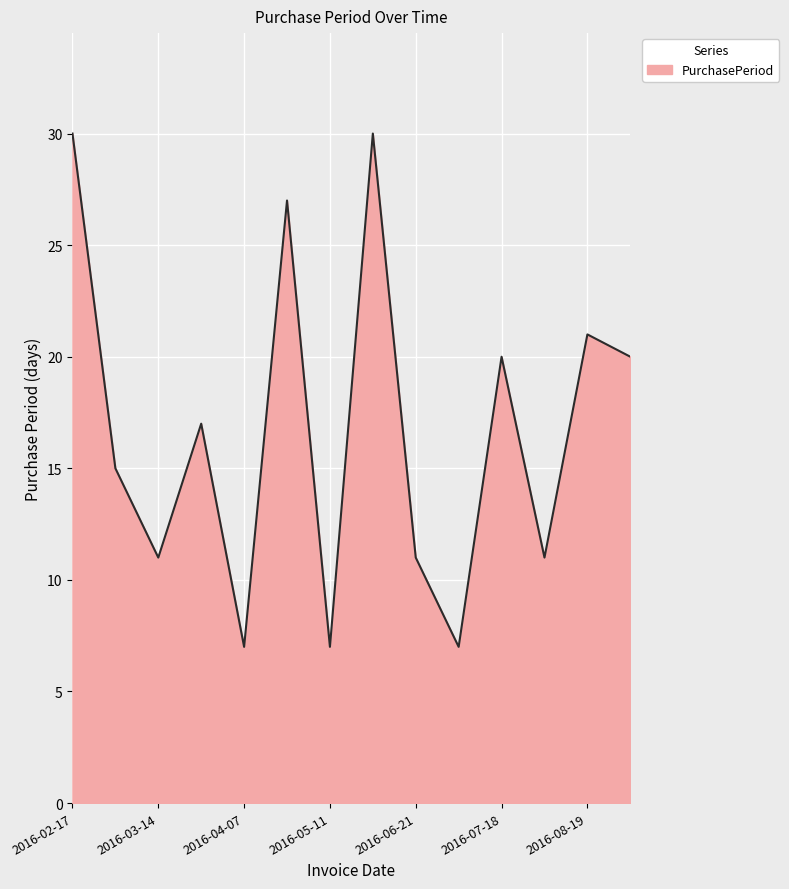

What is the difference between the maximum and minimum values?

23